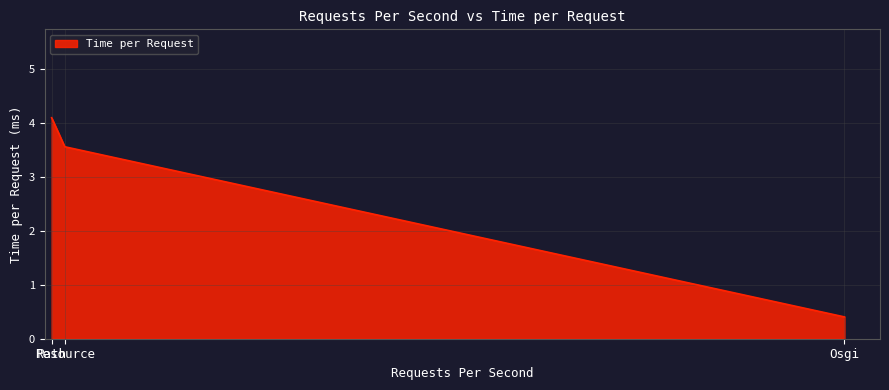

The chart shows a value of 0.1 at Osgi. True or false?

False